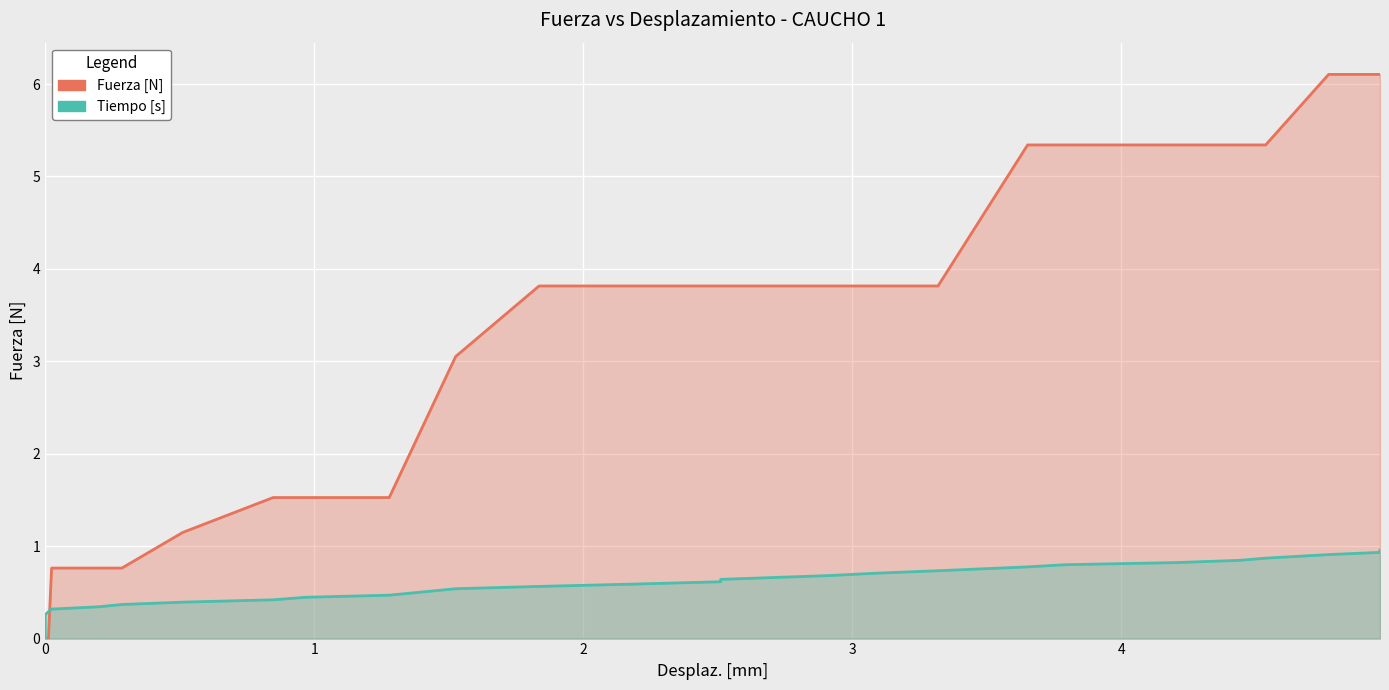

True or false: Fuerza [N] and Tiempo [s] intersect in this chart.

True